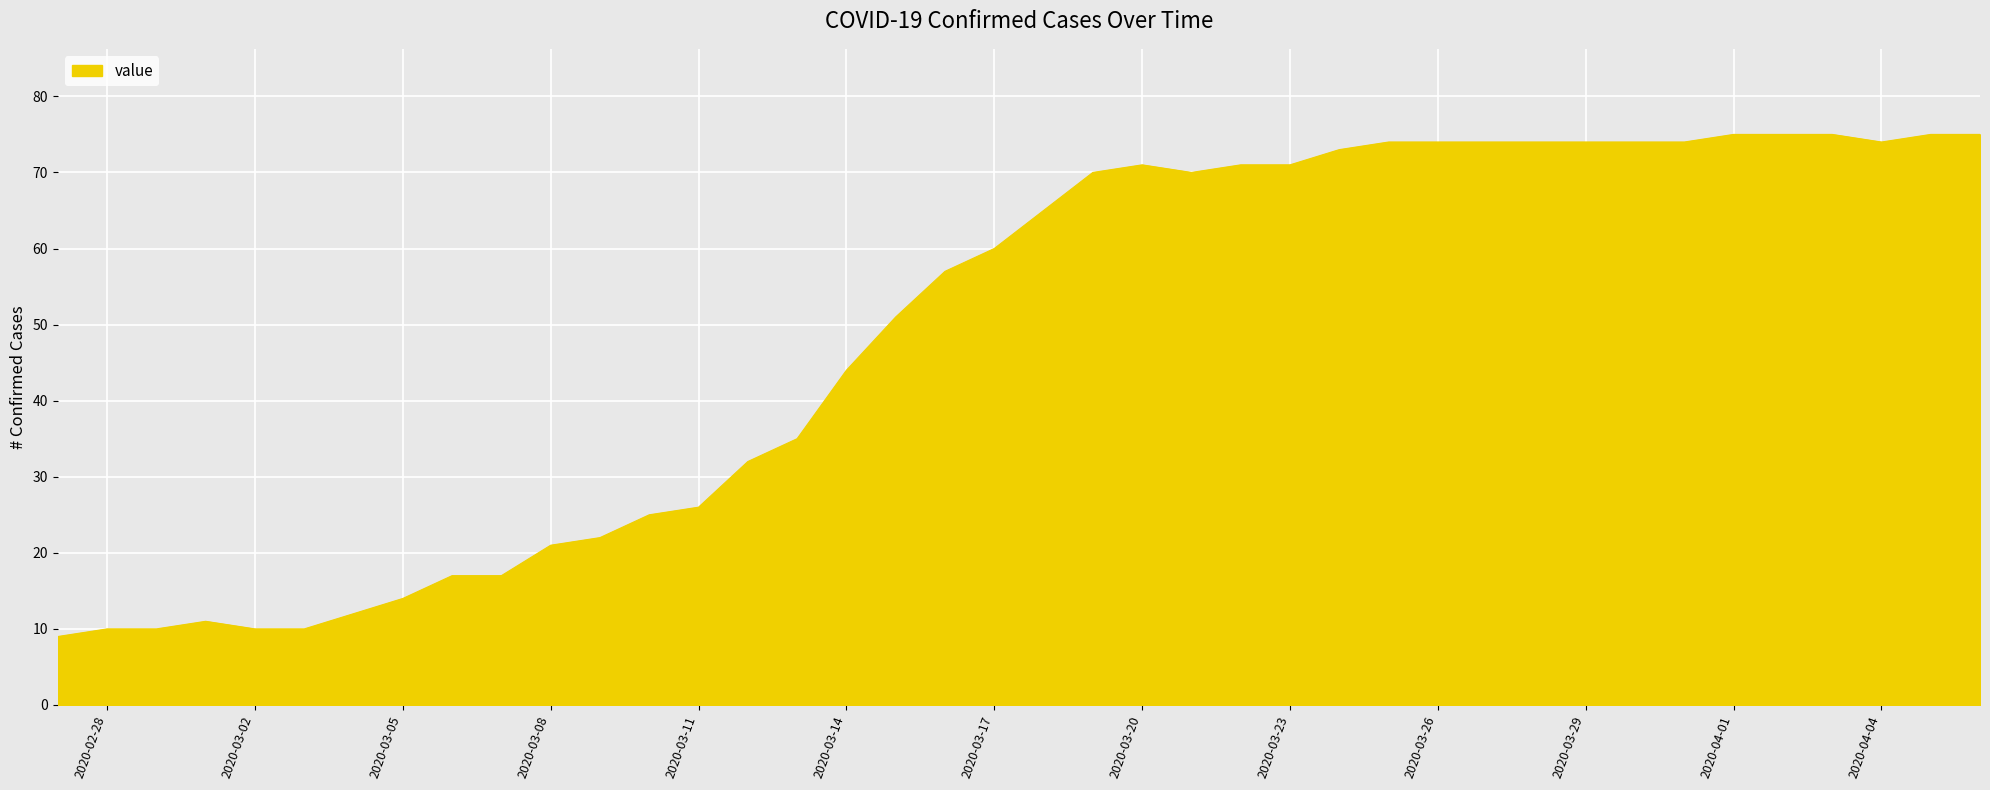

What is the difference between the maximum and minimum values?

66